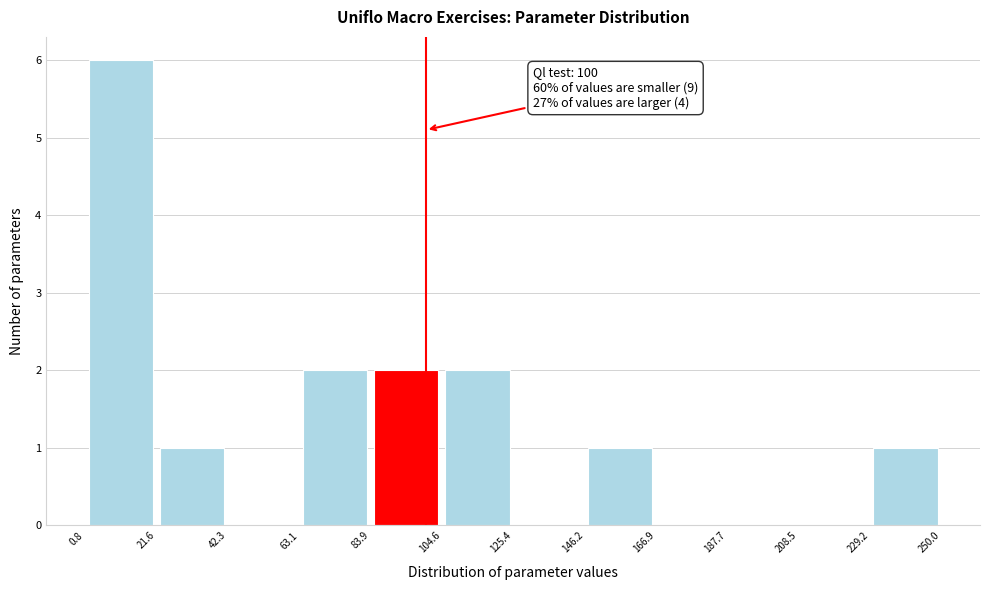

Which range on the x-axis has the tallest bar?

0.8 to 21.6